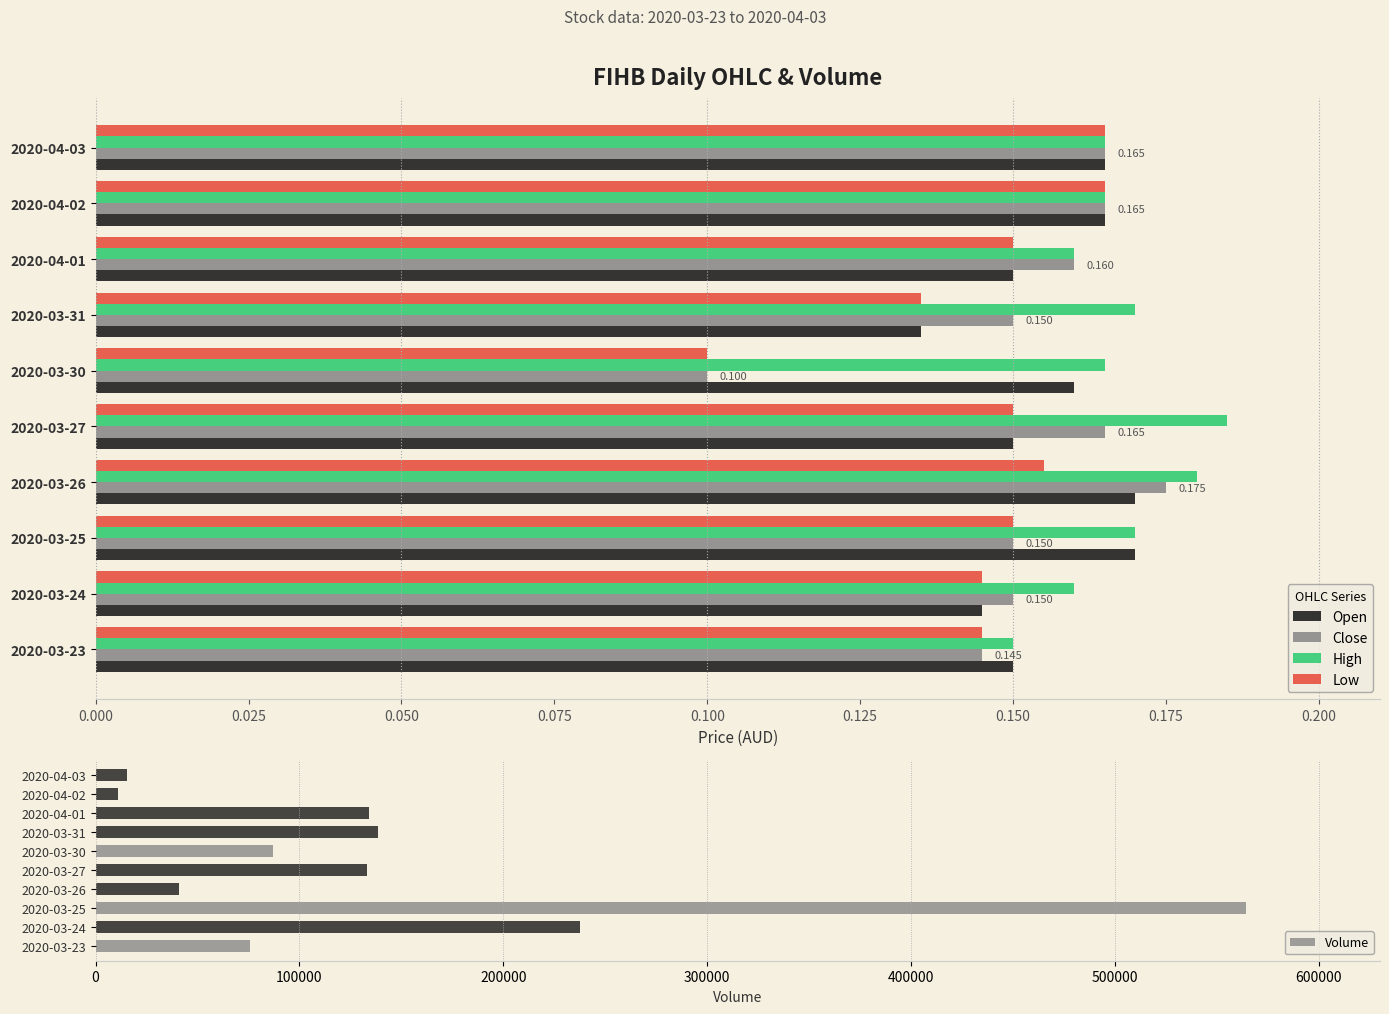

What is the sum of the Volume values at 2020-03-27 and 2020-04-03?

148200